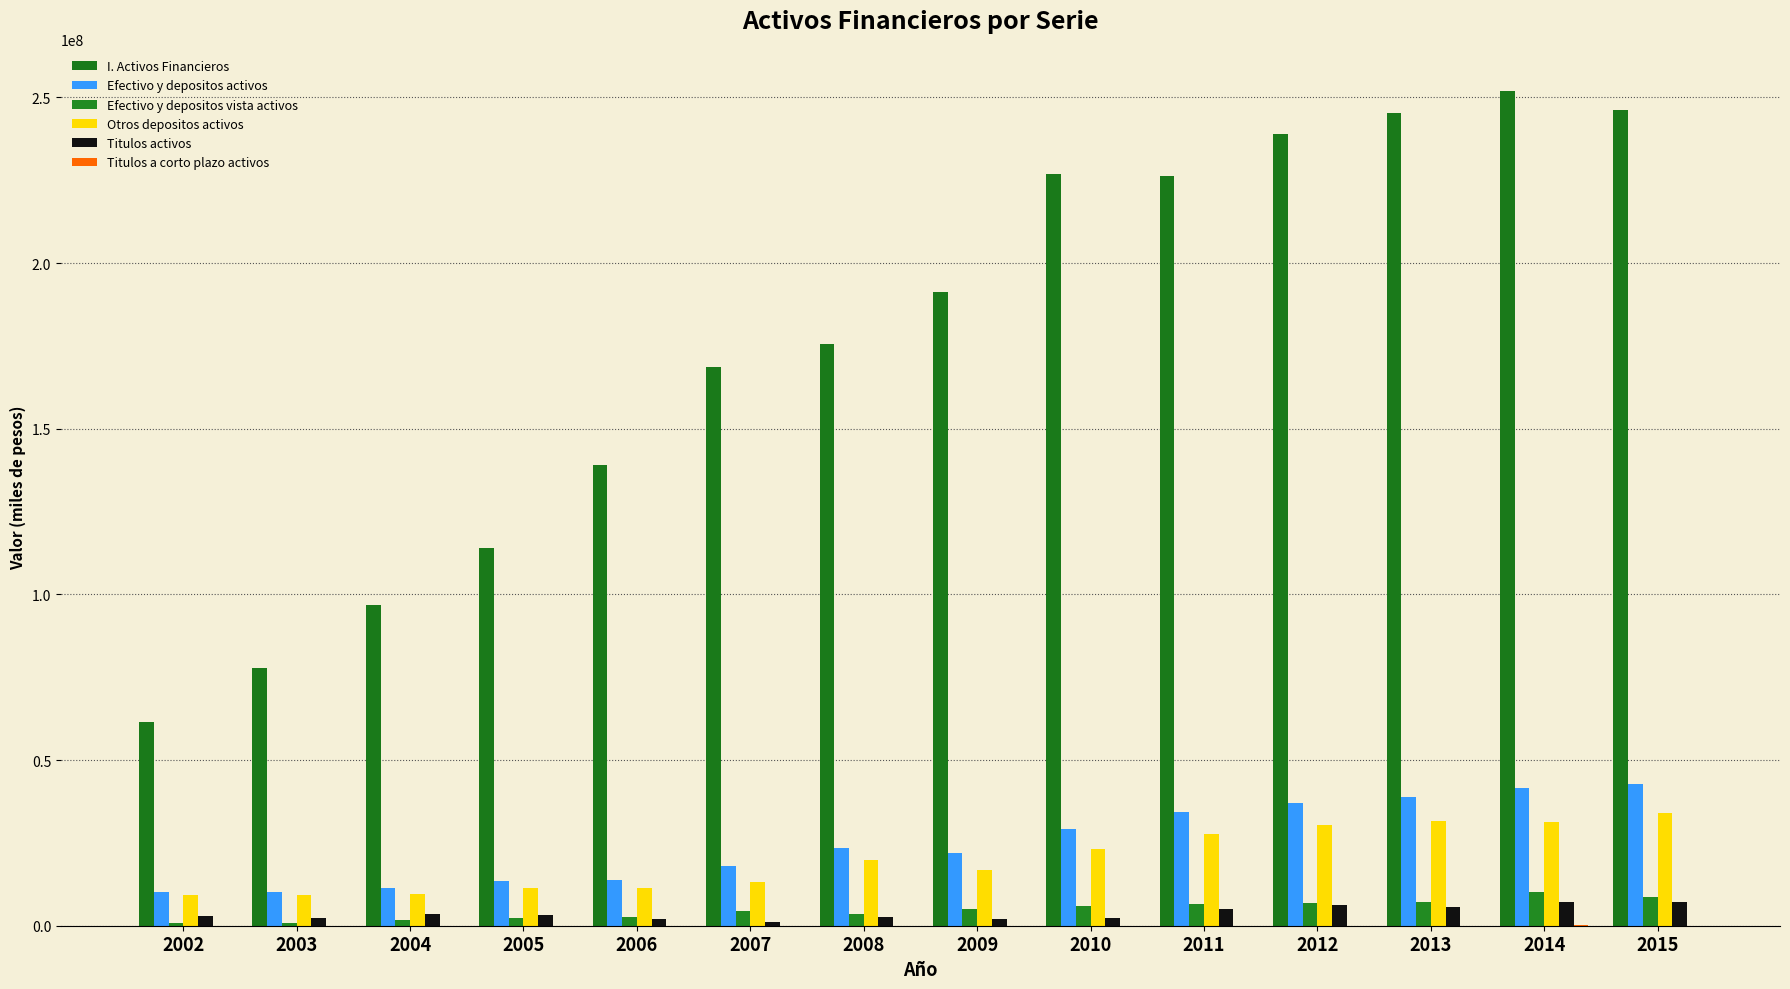

Reading left to right, transcribe all the data shown in this chart.

I. Activos Financieros: 2002=61414208	2003=77705870	2004=96696718	2005=113950433	2006=138943666	2007=168526538	2008=175704916	2009=191287055	2010=226874387	2011=226450102	2012=238836379	2013=245410199	2014=252084104	2015=246119600
Efectivo y depositos activos: 2002=10106842	2003=10123243	2004=11334213	2005=13541649	2006=13941918	2007=17901362	2008=23437695	2009=22019217	2010=29102237	2011=34318987	2012=37171273	2013=38897102	2014=41706749	2015=42794064
Efectivo y depositos vista activos: 2002=880876	2003=918599	2004=1740696	2005=2204803	2006=2550526	2007=4553804	2008=3471055	2009=5092229	2010=6086028	2011=6618174	2012=6898588	2013=7277855	2014=10266456	2015=8813062
Otros depositos activos: 2002=9225966	2003=9204644	2004=9593517	2005=11336846	2006=11391392	2007=13347558	2008=19966640	2009=16926988	2010=23016208	2011=27700813	2012=30272685	2013=31619247	2014=31440293	2015=33981002
Titulos activos: 2002=2816395	2003=2226448	2004=3568267	2005=3270770	2006=1989739	2007=1267587	2008=2638548	2009=2105634	2010=2285618	2011=5172802	2012=6176894	2013=5598711	2014=7165047	2015=7133883
Titulos a corto plazo activos: 2002=5414	2003=10923	2004=7113	2005=17829	2006=19223	2007=17381	2008=18928	2009=32023	2010=27627	2011=19054	2012=13401	2013=17694	2014=109510	2015=66383